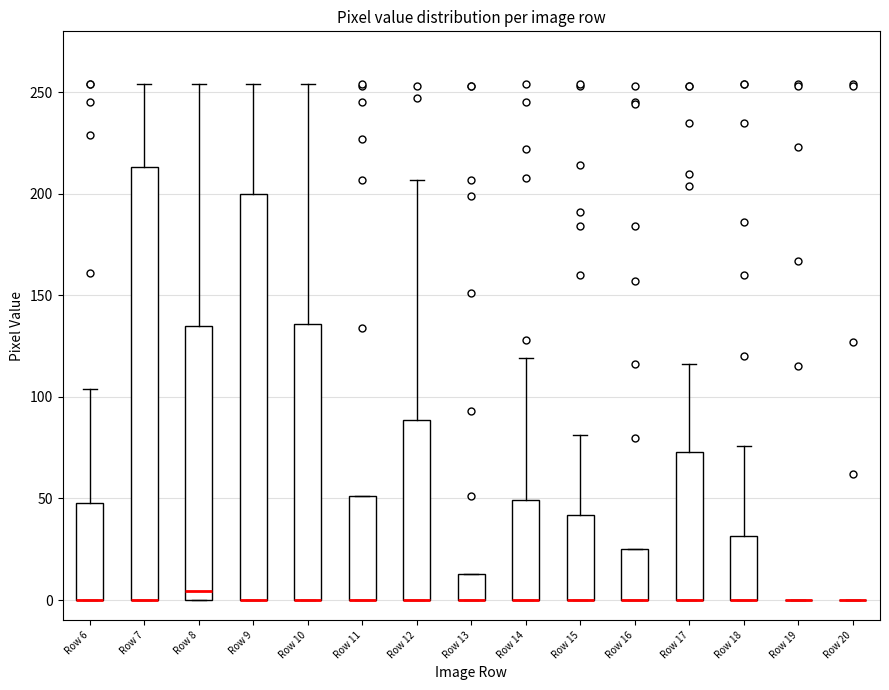

Reading left to right, transcribe this box plot: for each box, give where its median line is, the range the box spans, and where its two whiskers end, as read against the y-axis. The values are not printed on the chart, so give them approximately, as read against the axis.

Row 6: median 0 (drawn on the box's lower edge), box 0 to 50, whiskers 0 to 105
Row 7: median 0 (drawn on the box's lower edge), box 0 to 215, whiskers 0 to 255
Row 8: median 5, box 0 to 135, whiskers 0 to 255
Row 9: median 0 (drawn on the box's lower edge), box 0 to 200, whiskers 0 to 255
Row 10: median 0 (drawn on the box's lower edge), box 0 to 135, whiskers 0 to 255
Row 11: median 0 (drawn on the box's lower edge), box 0 to 50, whiskers 0 to 50
Row 12: median 0 (drawn on the box's lower edge), box 0 to 90, whiskers 0 to 205
Row 13: median 0 (drawn on the box's lower edge), box 0 to 15, whiskers 0 to 15
Row 14: median 0 (drawn on the box's lower edge), box 0 to 50, whiskers 0 to 120
Row 15: median 0 (drawn on the box's lower edge), box 0 to 40, whiskers 0 to 80
Row 16: median 0 (drawn on the box's lower edge), box 0 to 25, whiskers 0 to 25
Row 17: median 0 (drawn on the box's lower edge), box 0 to 75, whiskers 0 to 115
Row 18: median 0 (drawn on the box's lower edge), box 0 to 30, whiskers 0 to 75
Row 19: box collapsed to a line at 0, whiskers 0 to 0
Row 20: box collapsed to a line at 0, whiskers 0 to 0